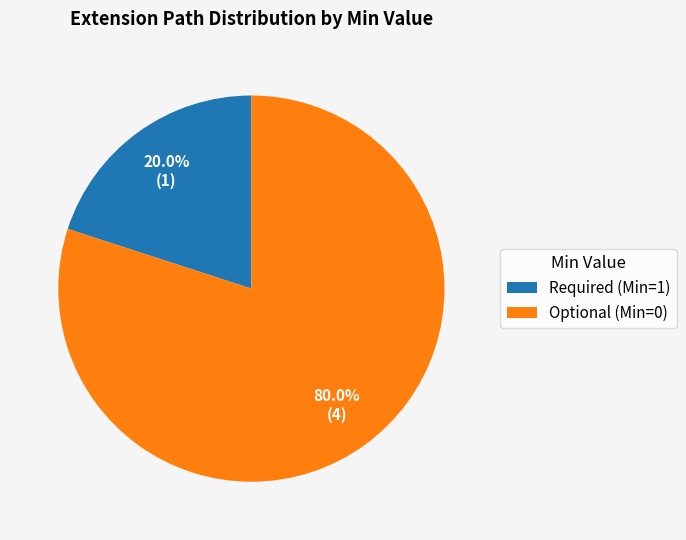

What is the ratio of the value at Optional (Min=0) to the value at Required (Min=1)?

4.0